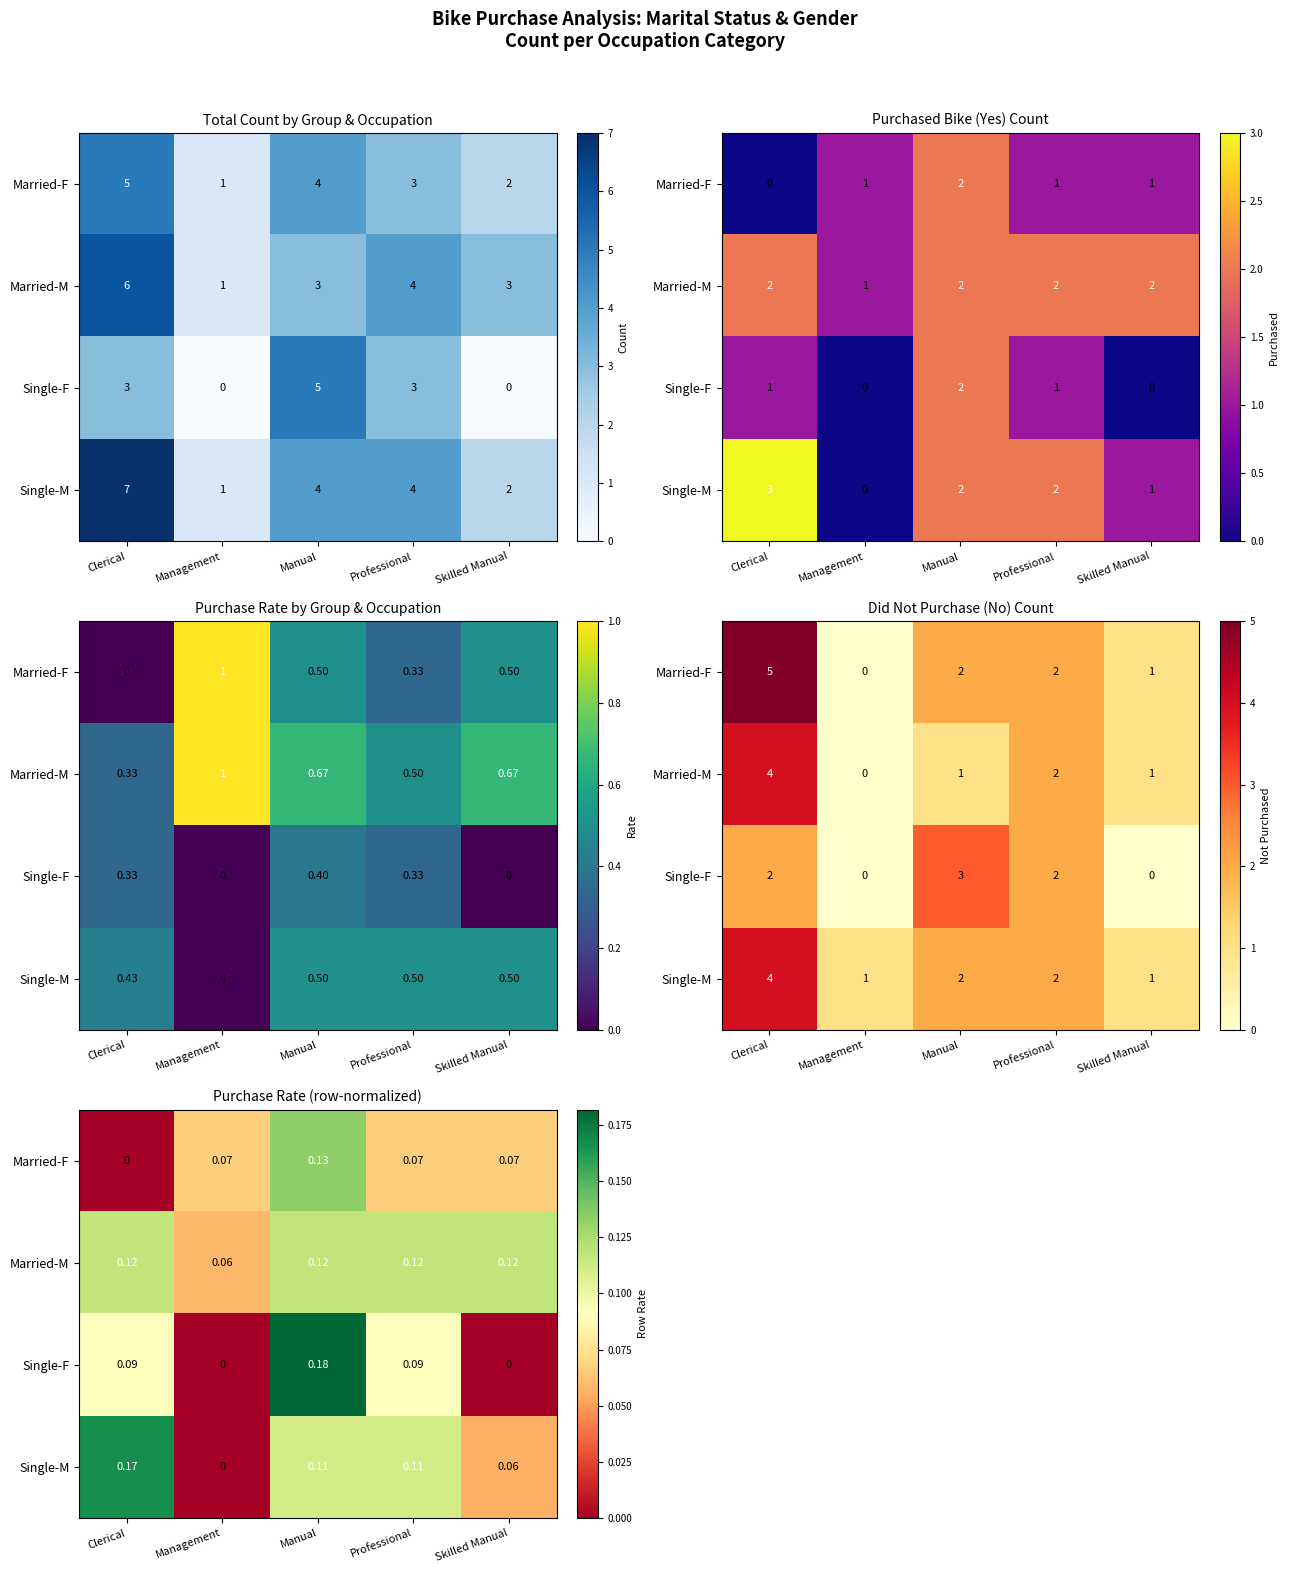

Count the Married-F values in the range 0 to 1.

5